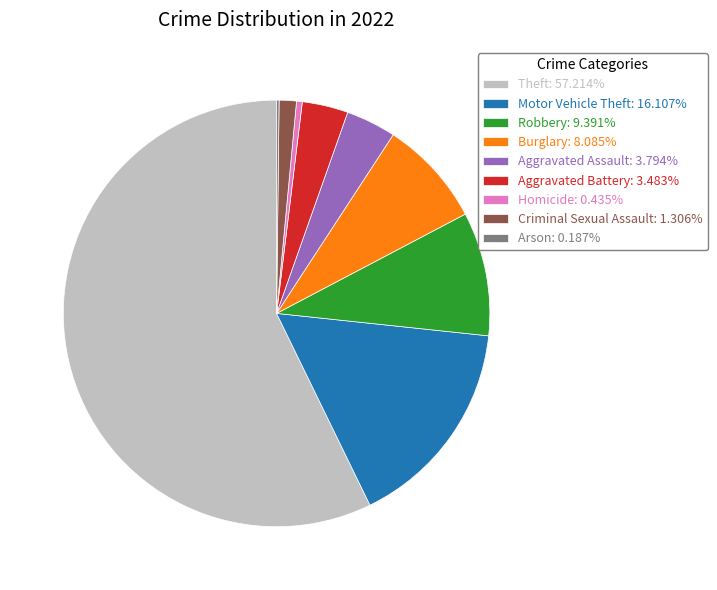

What is the majority slice?

Theft